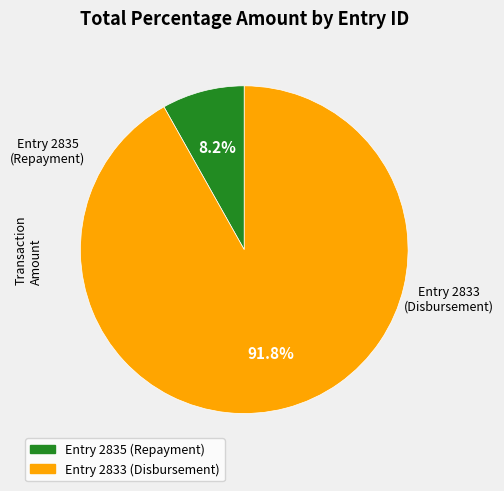

Does any single category account for the majority?

Yes